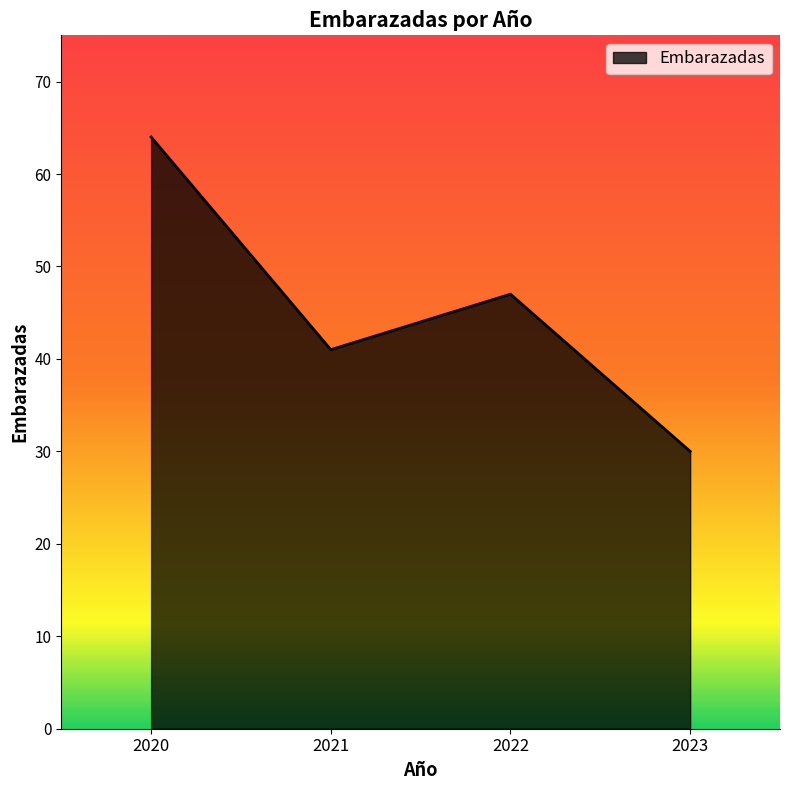

How many categories are shown in the chart?

4